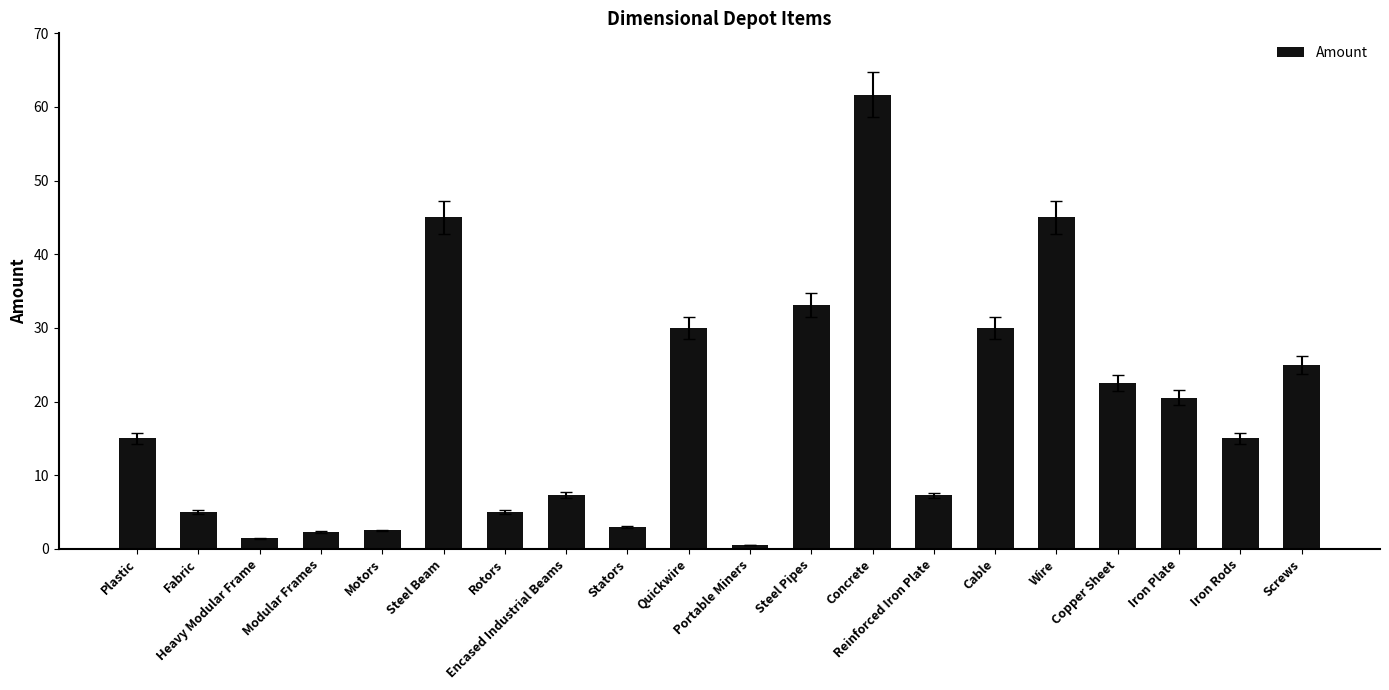

Which category has the highest value across all series?

Concrete